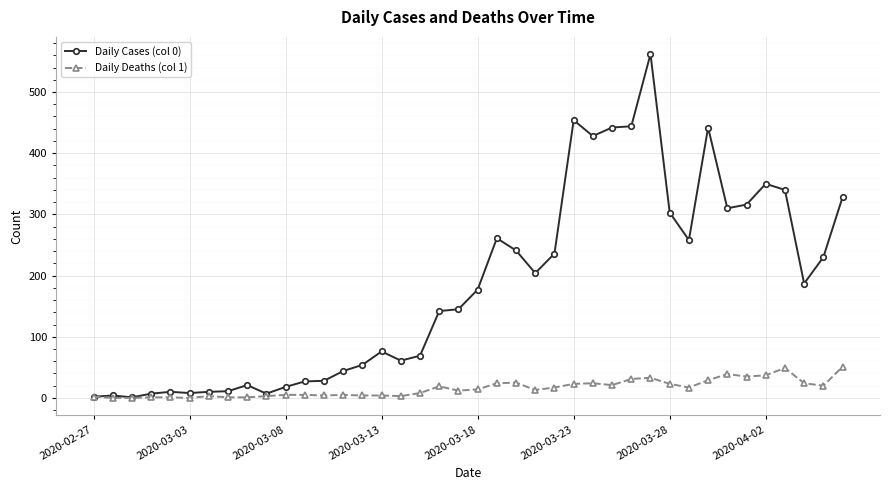

True or false: Daily Cases (col 0) has more than 2 points higher than both neighbors.

True